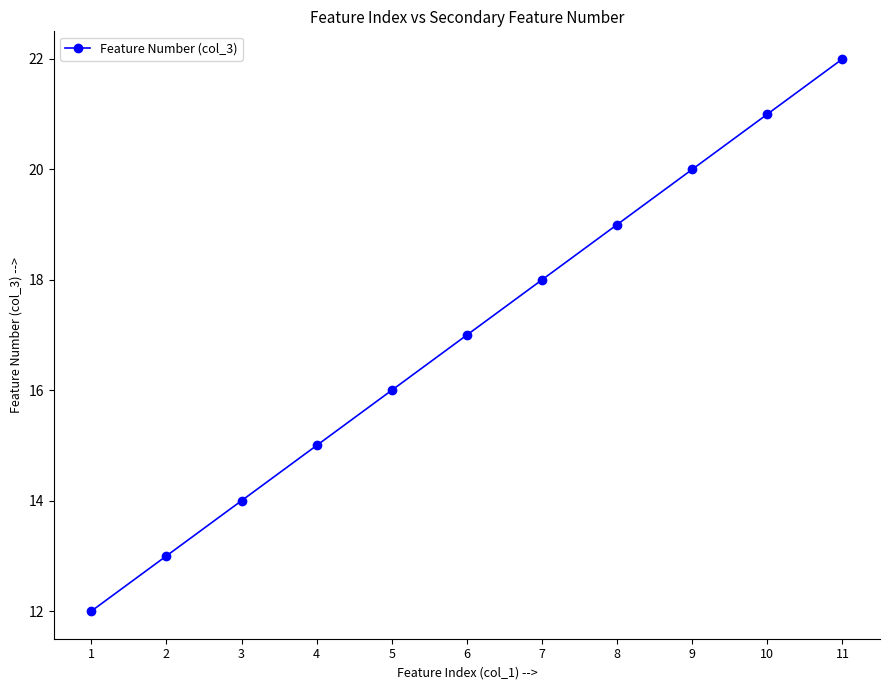

Read the value at 7, to the nearest 5.

20